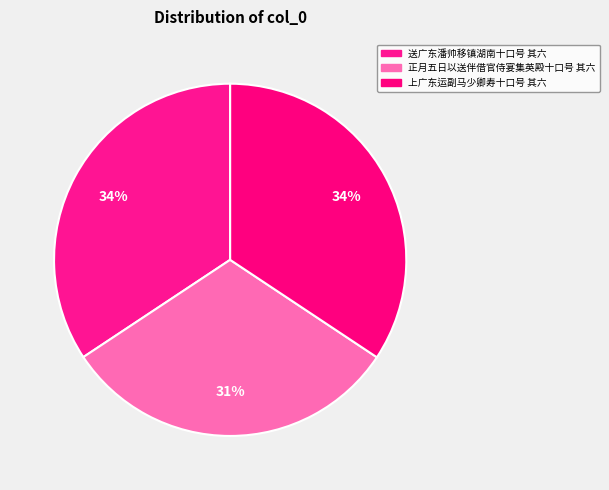

What is the ratio of the value at 送广东潘帅移镇湖南十口号 其六 to the value at 正月五日以送伴借官侍宴集英殿十口号 其六?

1.1